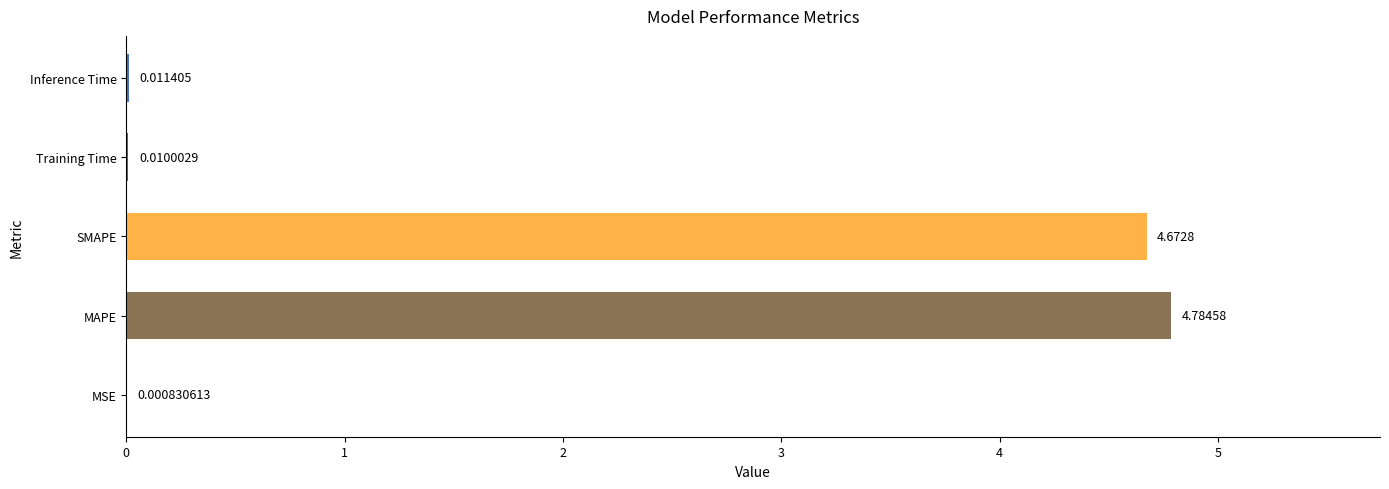

Which label corresponds to the largest value in the chart?

MAPE